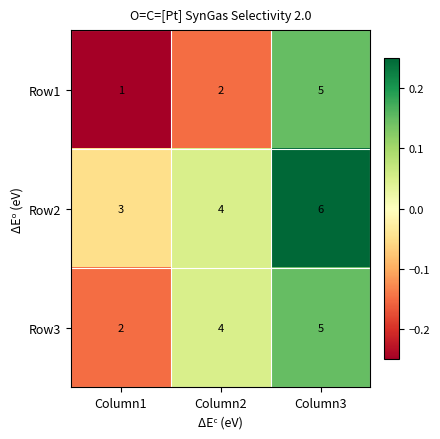

What is the difference between the maximum and minimum values in the Row3 series?

3